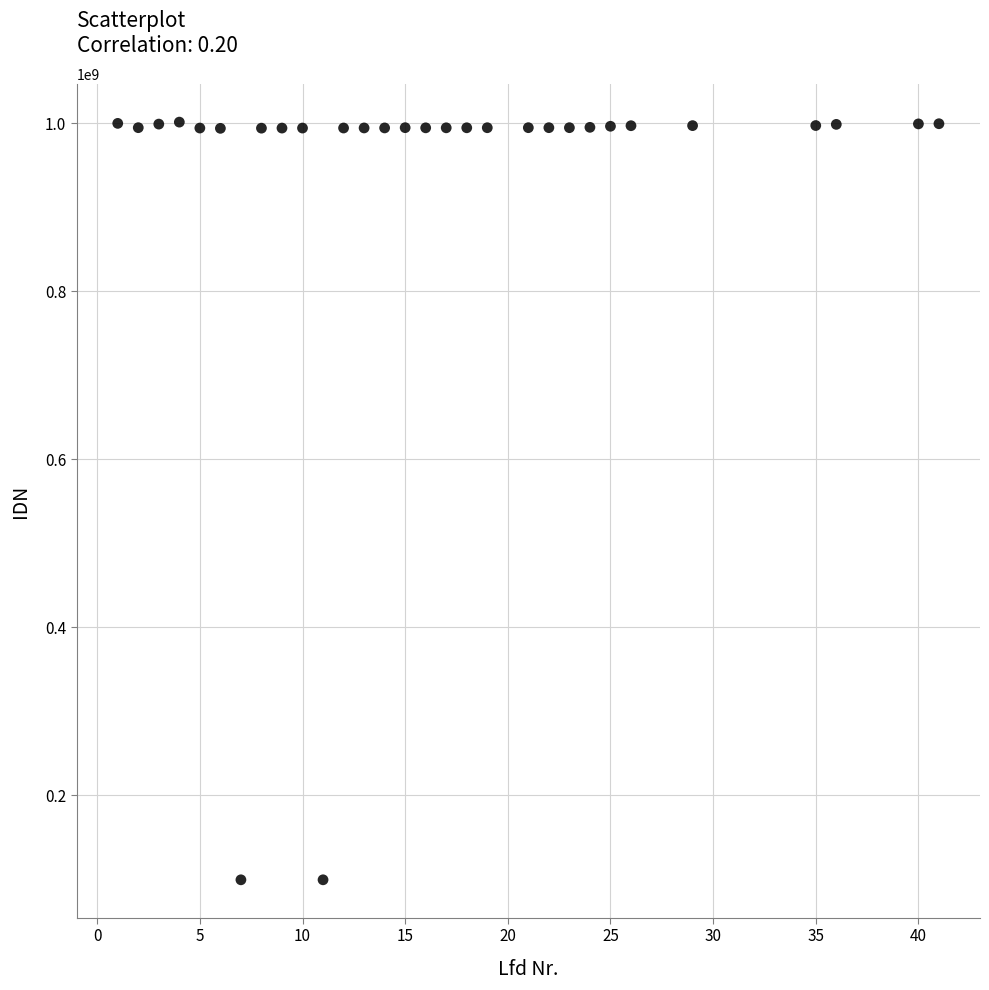

What is the range of Y values (max minus min)?

901908250